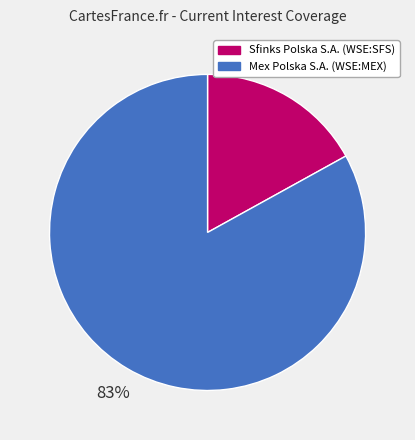

Rank the categories by value from highest to lowest.

Mex Polska S.A. (WSE:MEX), Sfinks Polska S.A. (WSE:SFS)